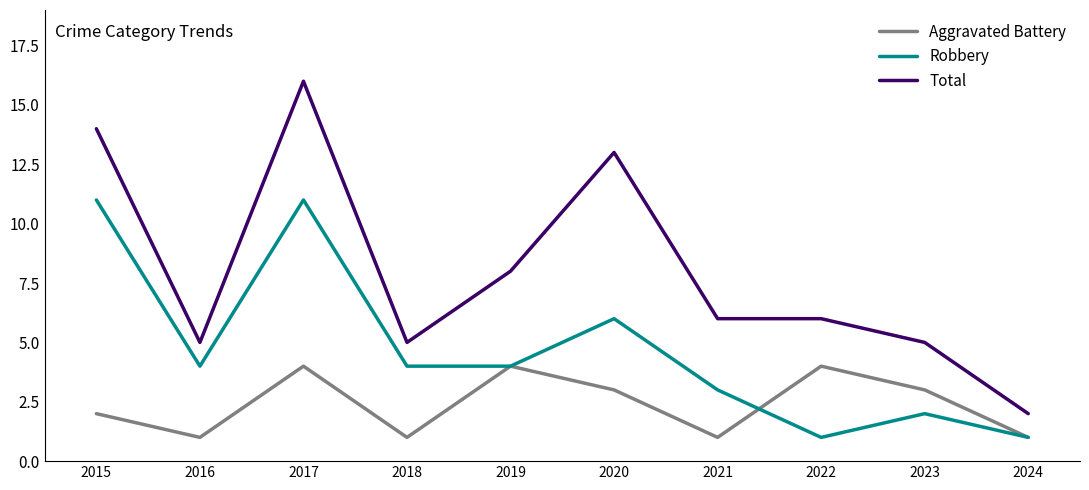

At which category does the chart reach its peak across all series?

2017